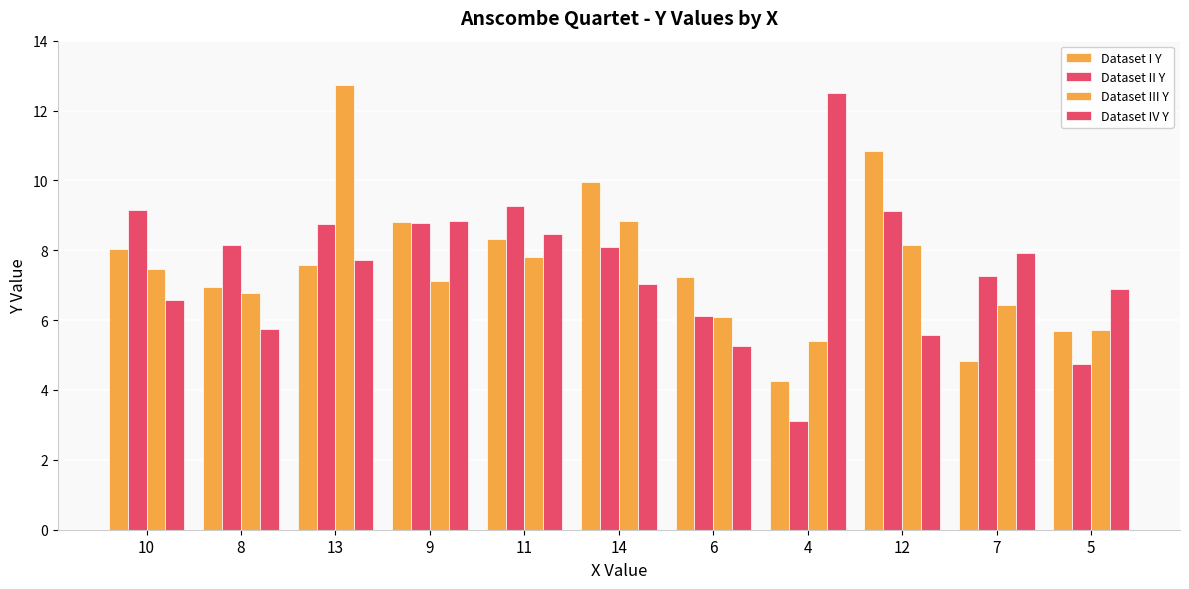

What is the spread (max minus min) of values at 12?

5.3